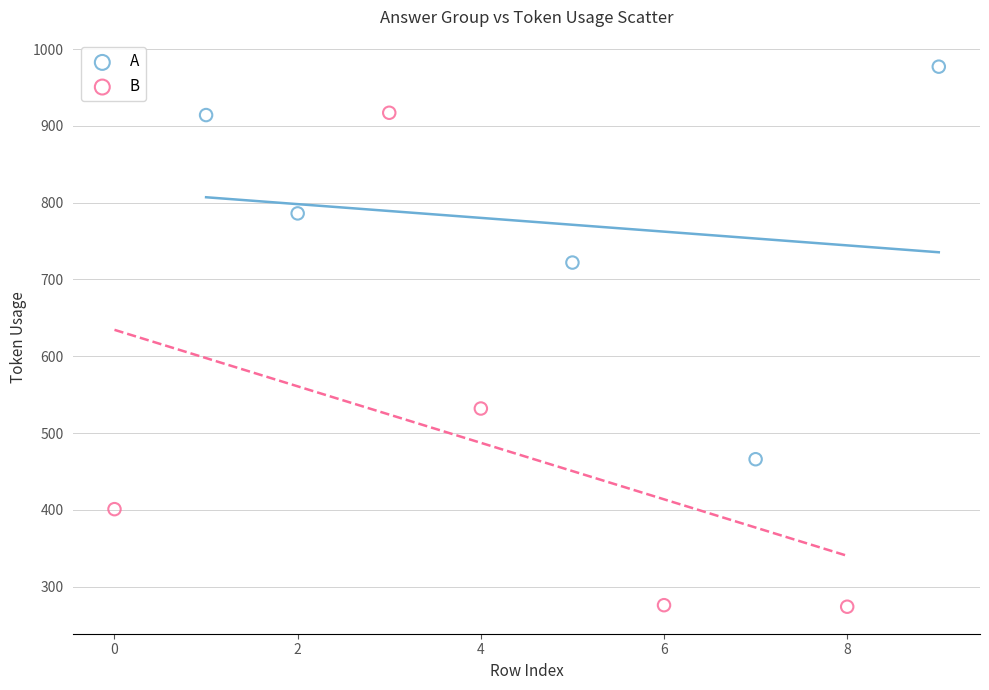

Which series reaches the maximum Y coordinate?

A